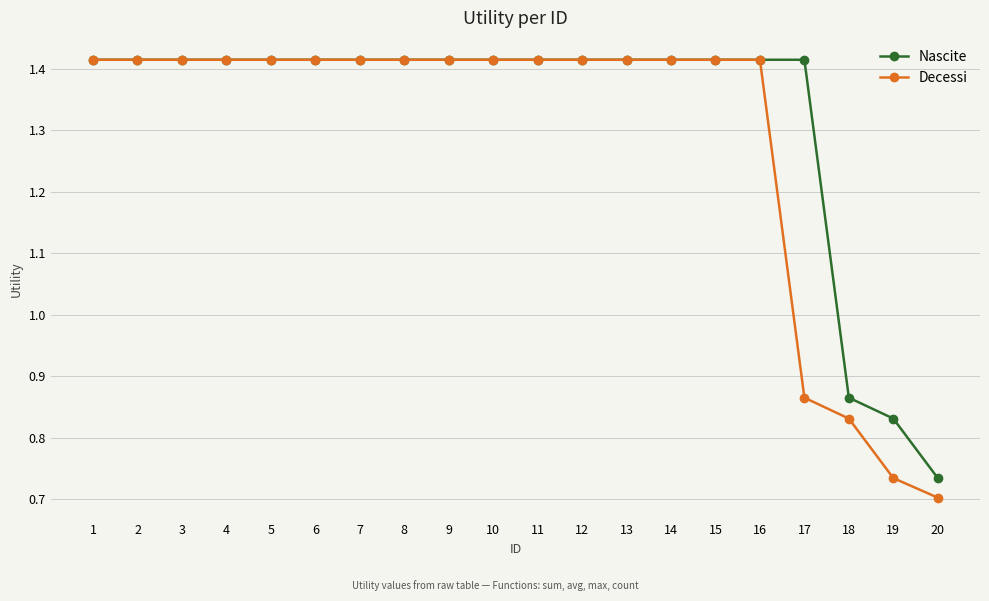

Rank the series by their average value, from highest to lowest.

Nascite, Decessi